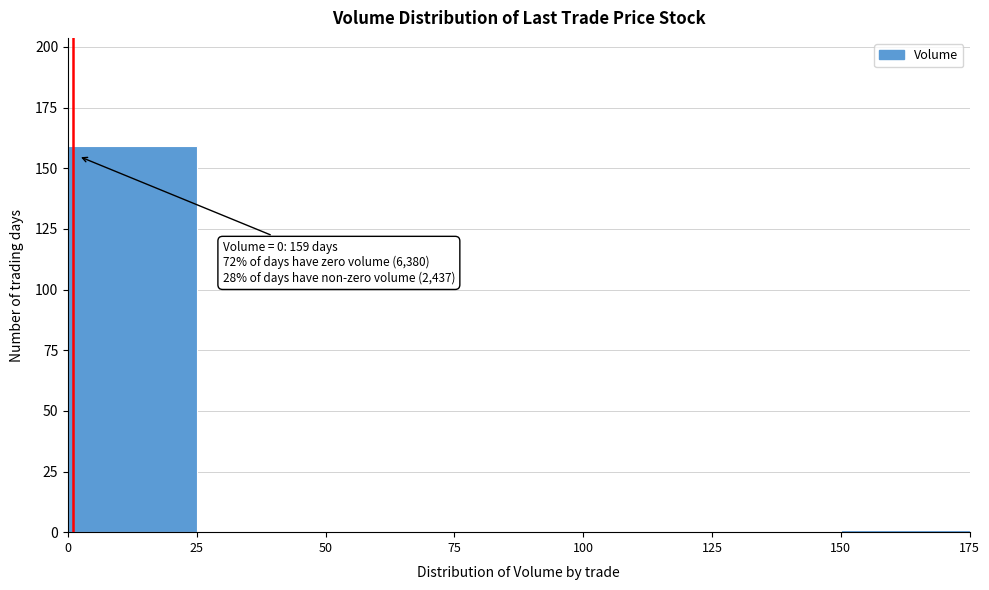

Over which range of the x-axis is the bar tallest?

0 to 25